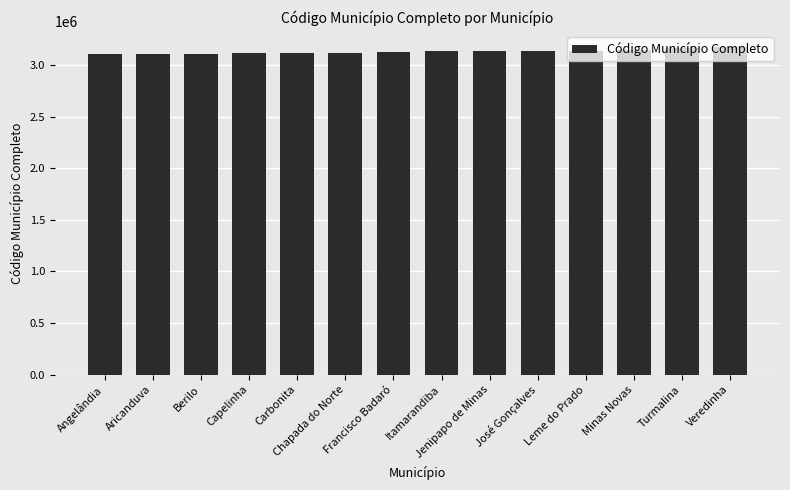

The chart shows a value of 981251 at Aricanduva. True or false?

False